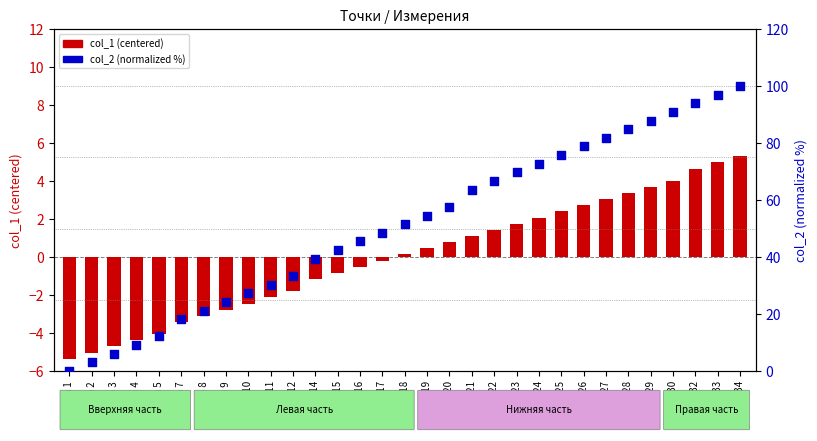

What are all the series names shown in the legend?

col_1 (centered), col_2 (normalized %)